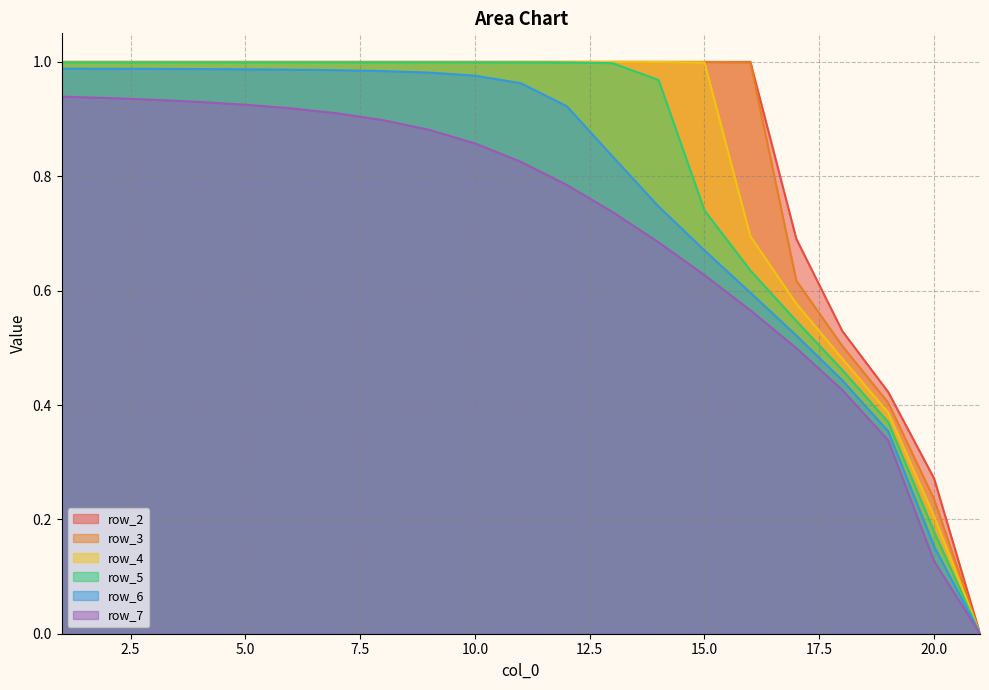

At which category does row_2 reach its first local peak?

13